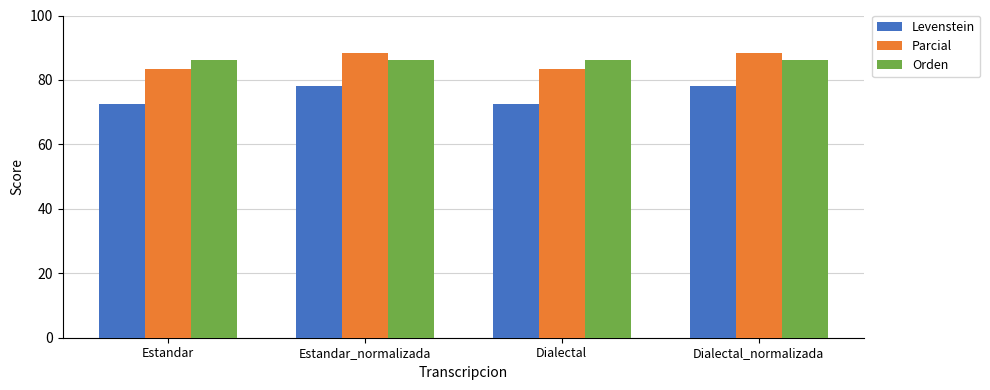

How many groups of bars are there?

4